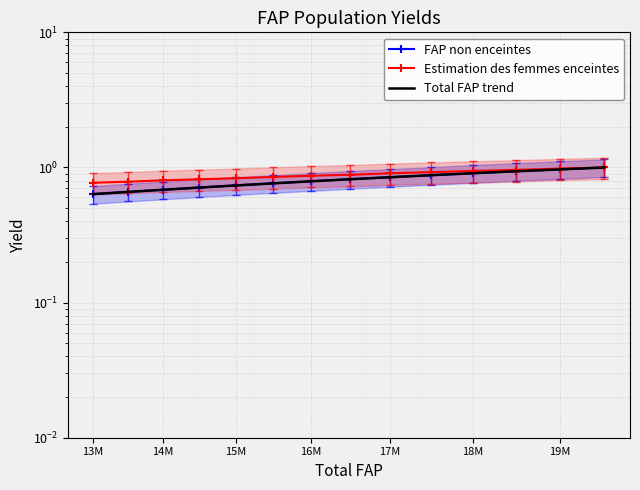

Which category has the lowest value in the Estimation des femmes enceintes series?

13M